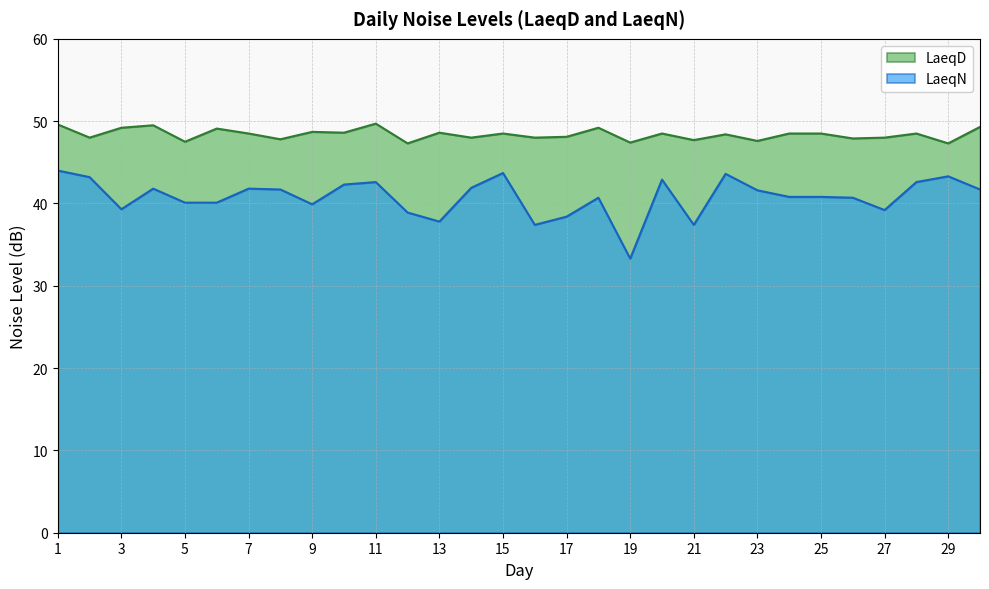

Rank the categories by LaeqN value from highest to lowest.

1, 15, 22, 29, 2, 20, 11, 28, 10, 14, 4, 7, 8, 30, 23, 24, 25, 18, 26, 5, 6, 9, 3, 27, 12, 17, 13, 16, 21, 19